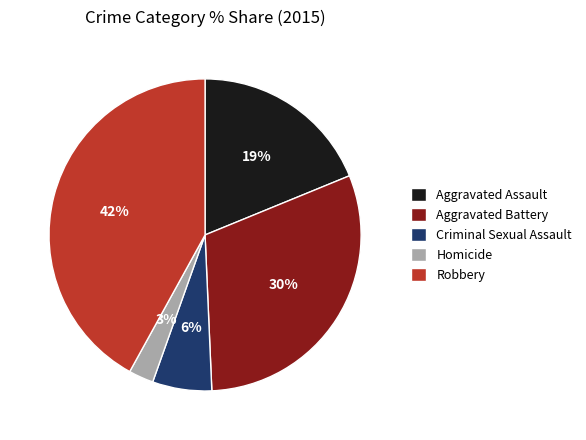

To the nearest percent, what portion does Homicide represent?

3%